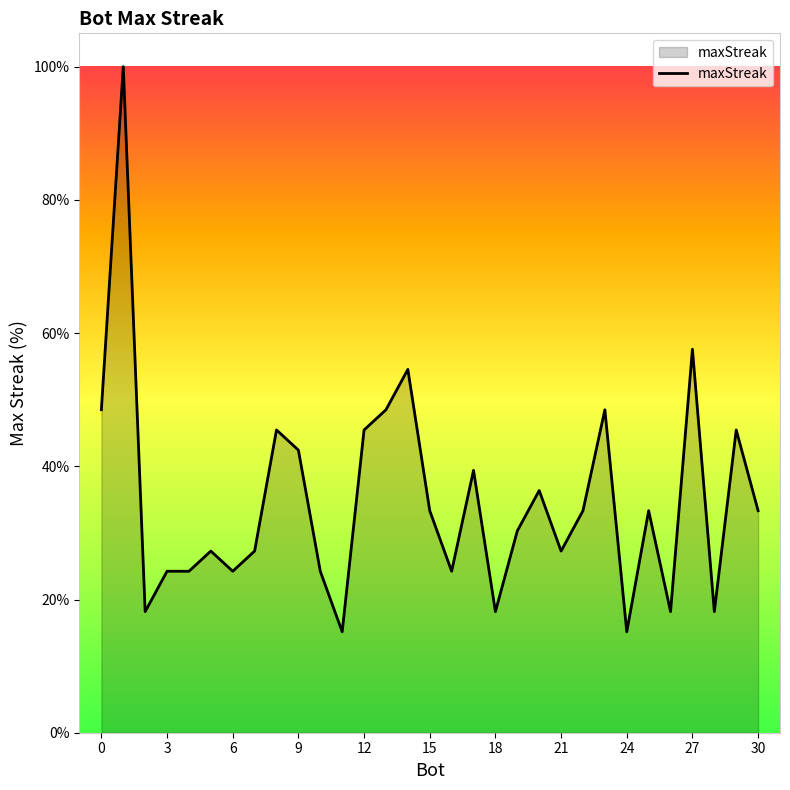

What is the difference between the maximum and second lowest values?

84.8